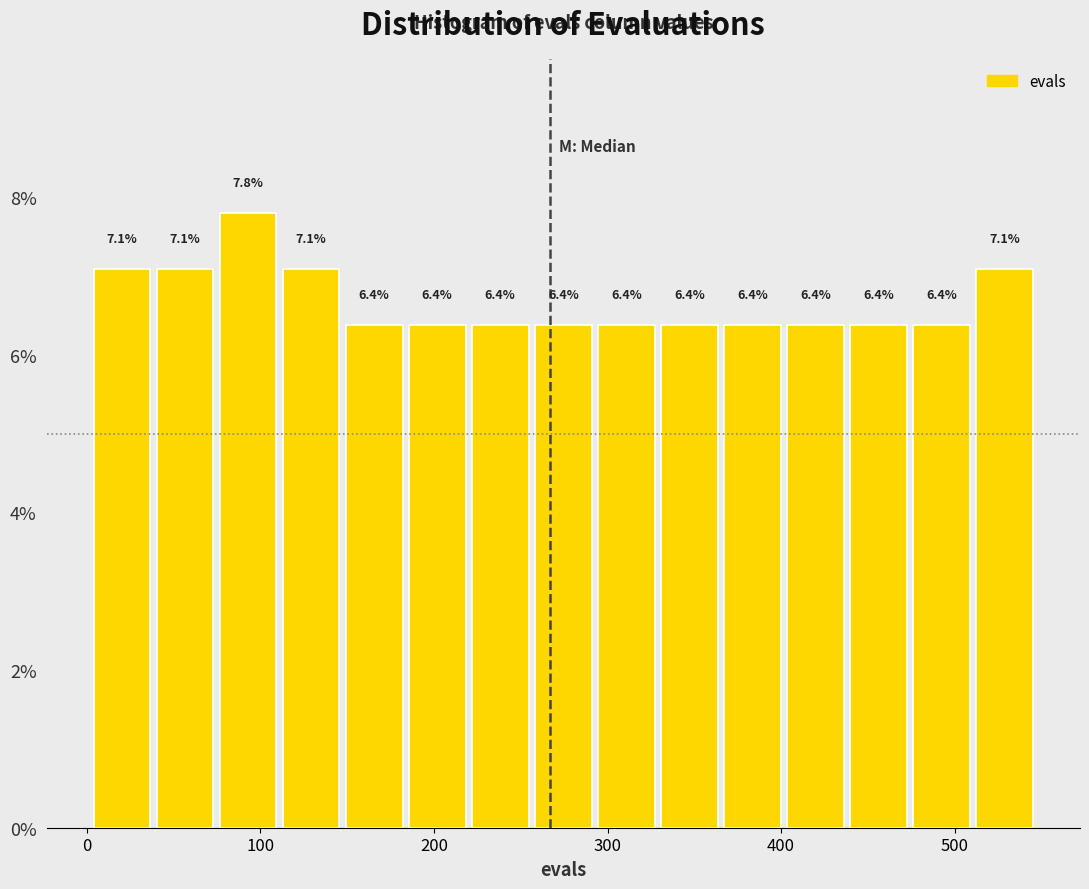

Read against the x-axis, roughly where is the centre of the tallest bar?

90